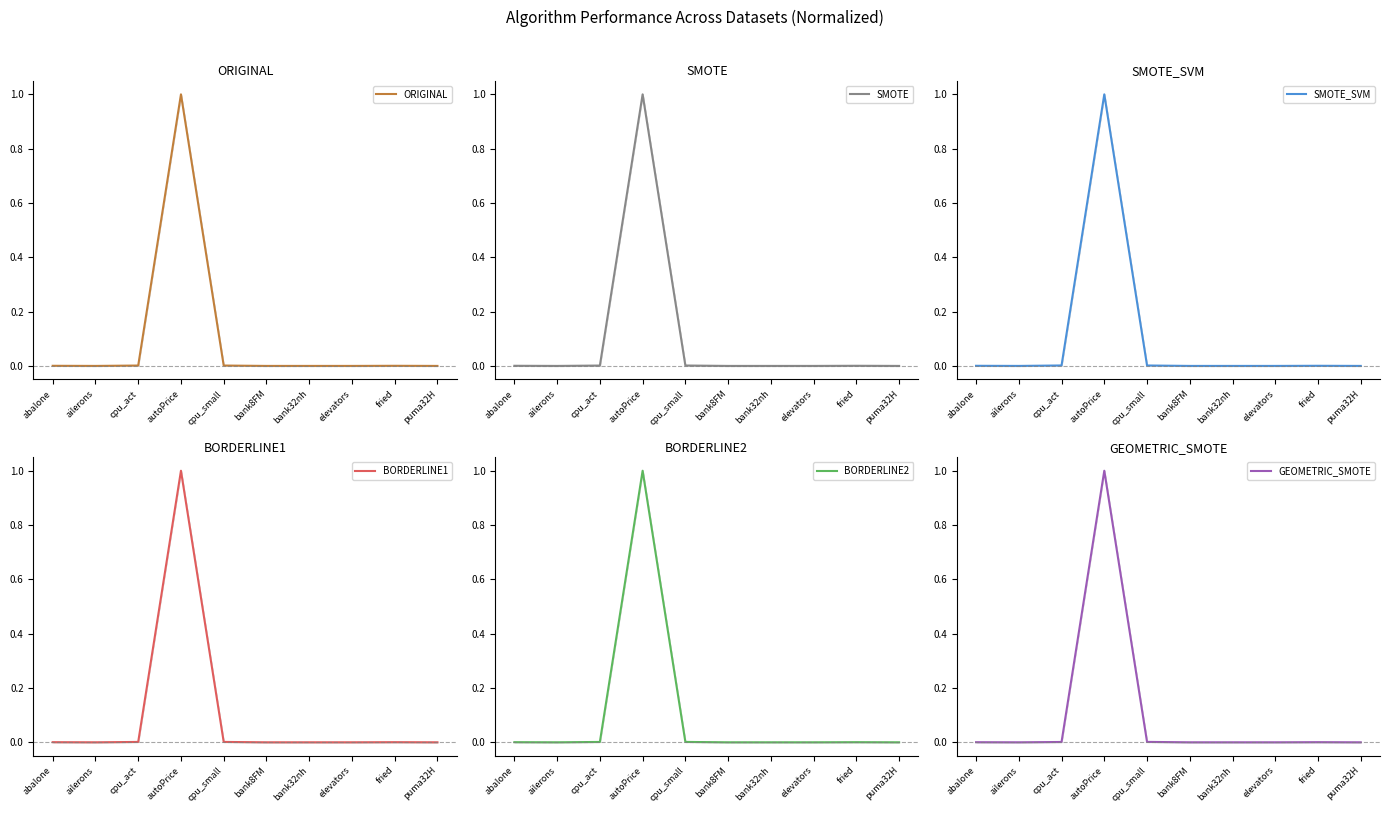

Reading left to right, extract all data points from this chart.

ORIGINAL: 0.0	0.0	0.0	1.0	0.0	0.0	0.0	0.0	0.0	0.0
SMOTE: 0.0	0.0	0.0	1.0	0.0	0.0	0.0	0.0	0.0	0.0
SMOTE_SVM: 0.0	0.0	0.0	1.0	0.0	0.0	0.0	0.0	0.0	0.0
BORDERLINE1: 0.0	0.0	0.0	1.0	0.0	0.0	0.0	0.0	0.0	0.0
BORDERLINE2: 0.0	0.0	0.0	1.0	0.0	0.0	0.0	0.0	0.0	0.0
GEOMETRIC_SMOTE: 0.0	0.0	0.0	1.0	0.0	0.0	0.0	0.0	0.0	0.0